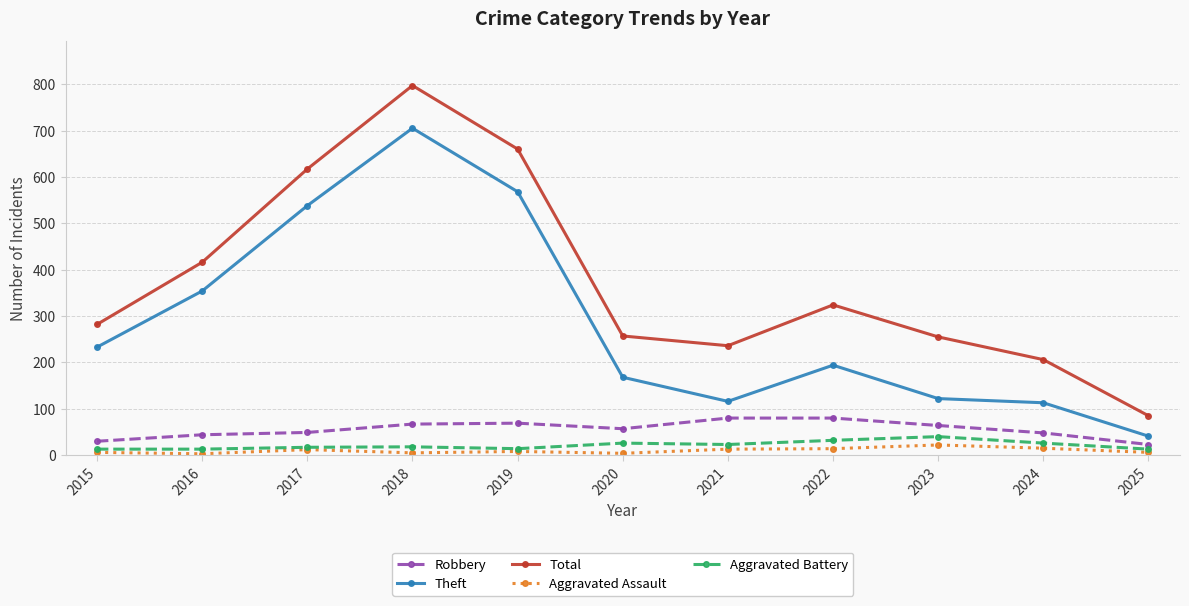

What is the sum of all Total values?

4135